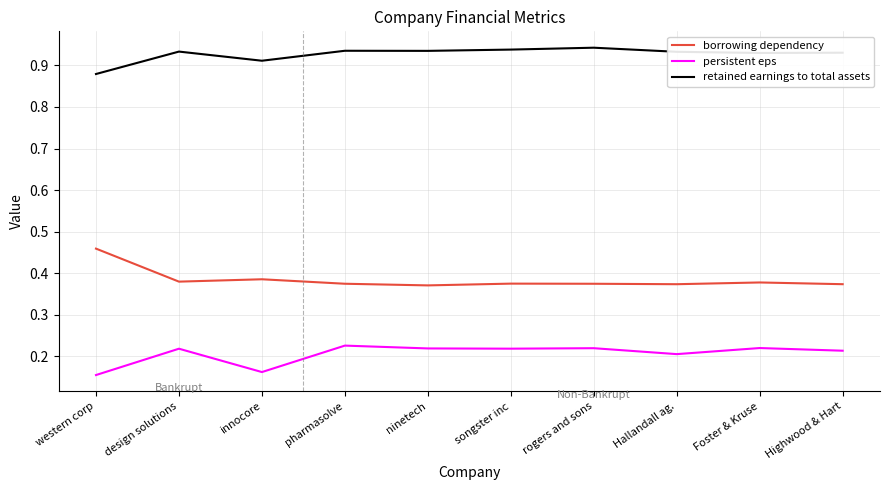

Rank the series at rogers and sons from highest to lowest value.

retained earnings to total assets, borrowing dependency, persistent eps